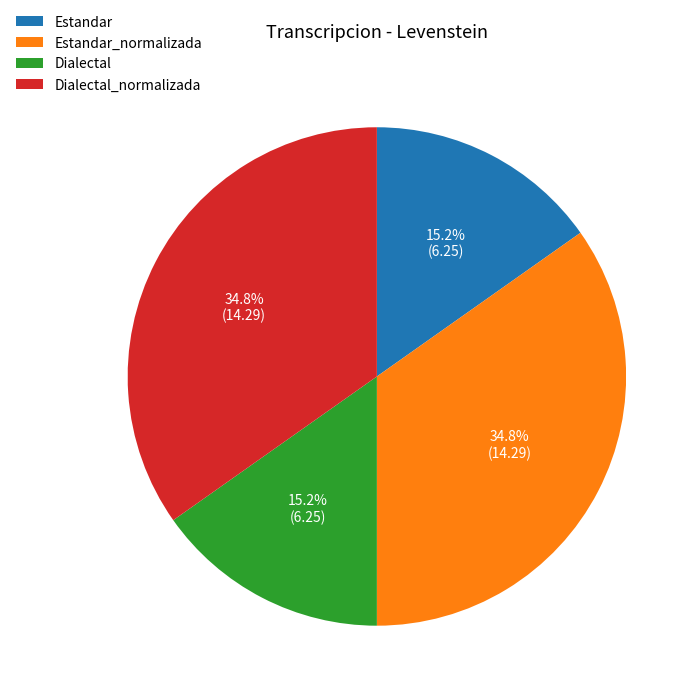

What percentage is the Estandar slice, to the nearest percent?

15%